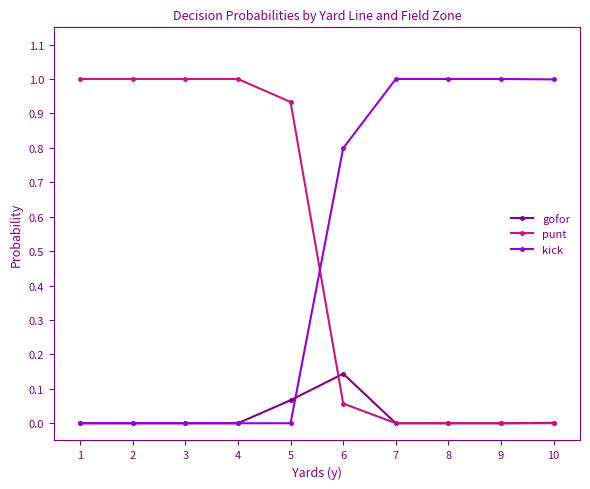

The punt series shows 0.6 at 10. True or false?

False